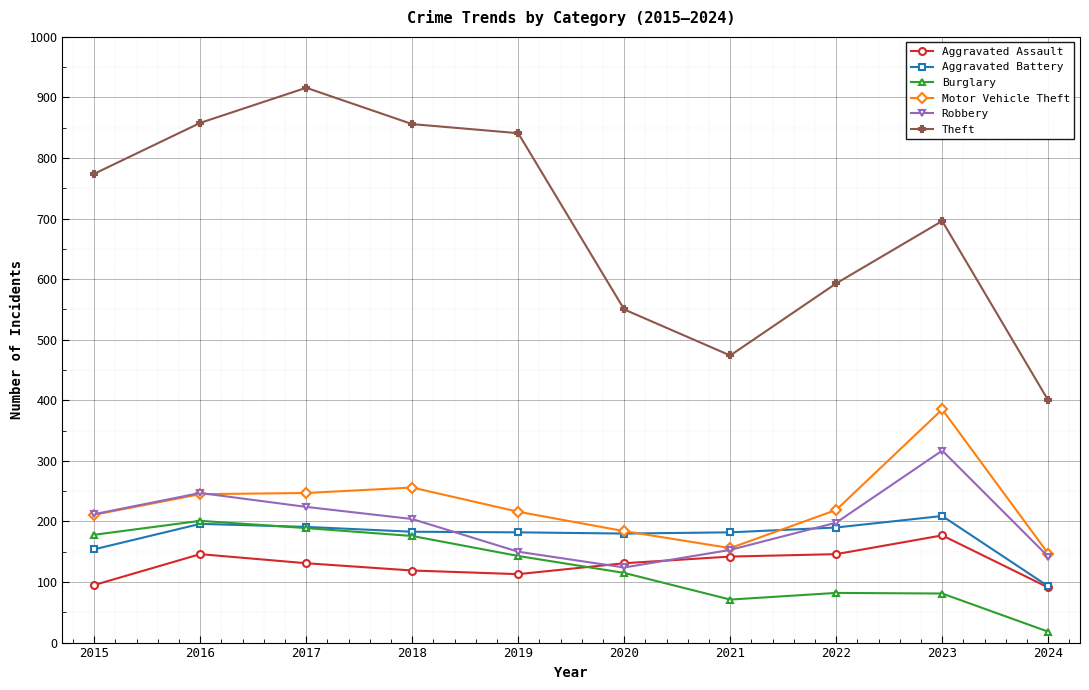

True or false: Burglary and Aggravated Battery intersect in this chart.

True